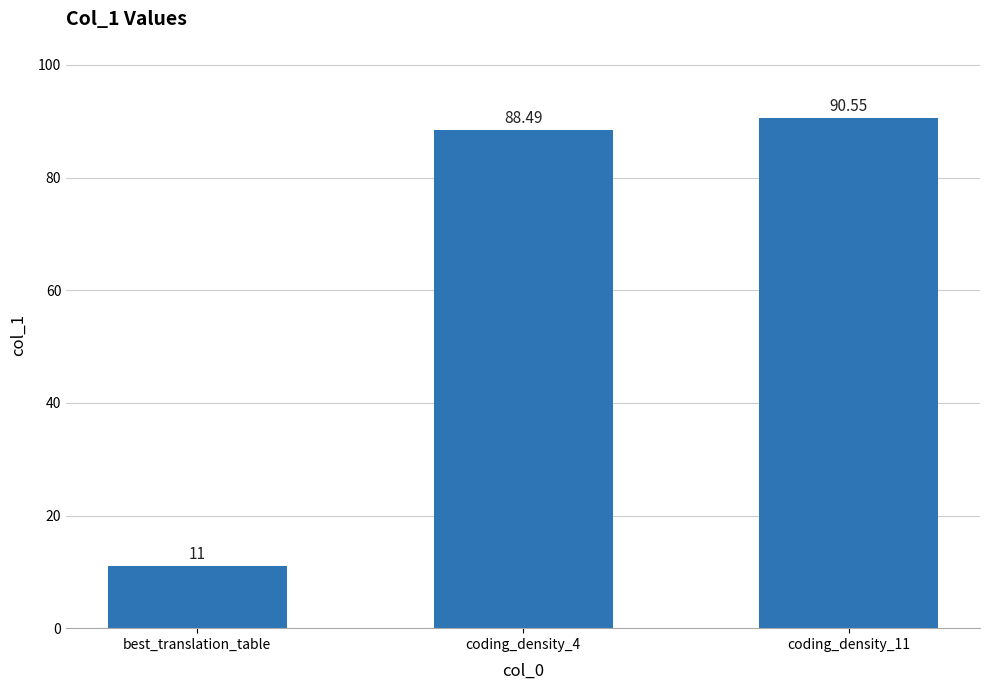

At which category does the chart reach its minimum across all series?

best_translation_table